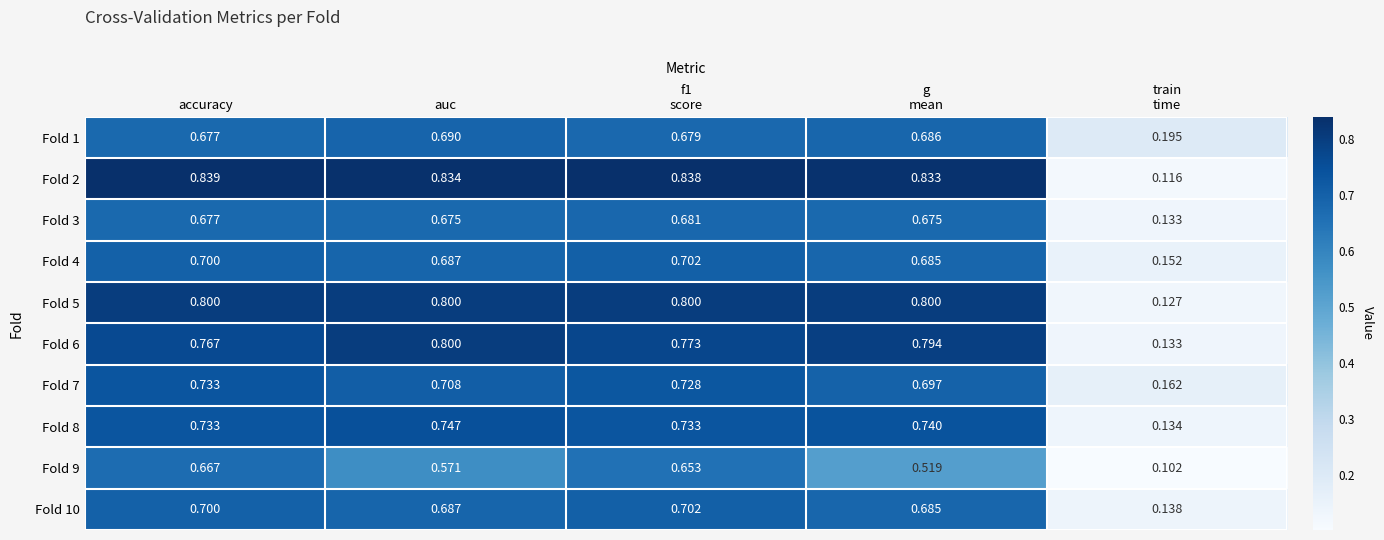

At which category is the sum across all series the highest?

accuracy